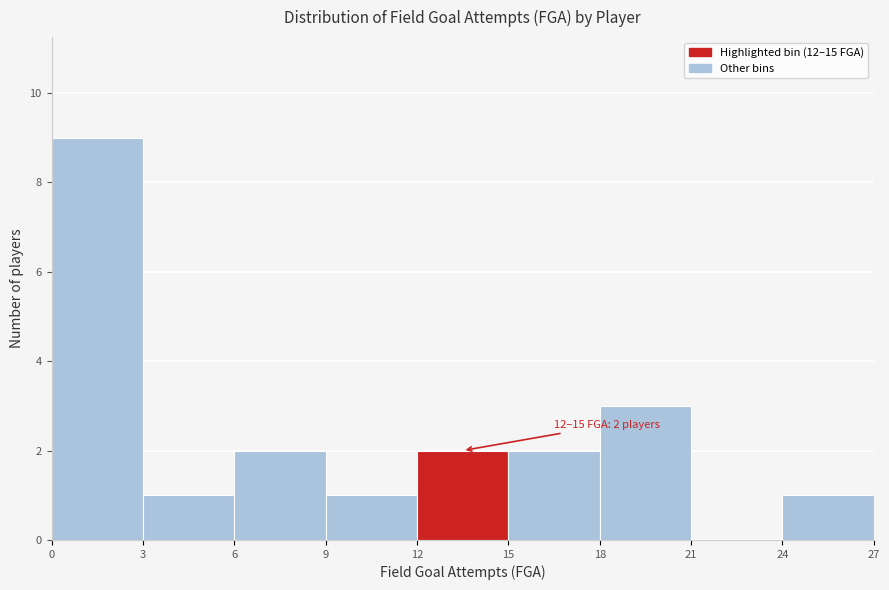

Over which range of the x-axis is the bar tallest?

0 to 3